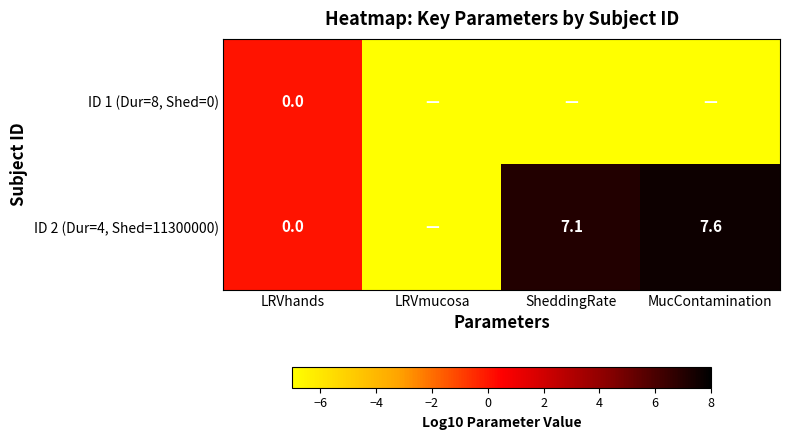

What is the sum of the ID 2 (Dur=4, Shed=11300000) values at LRVhands and MucContamination?

7.6